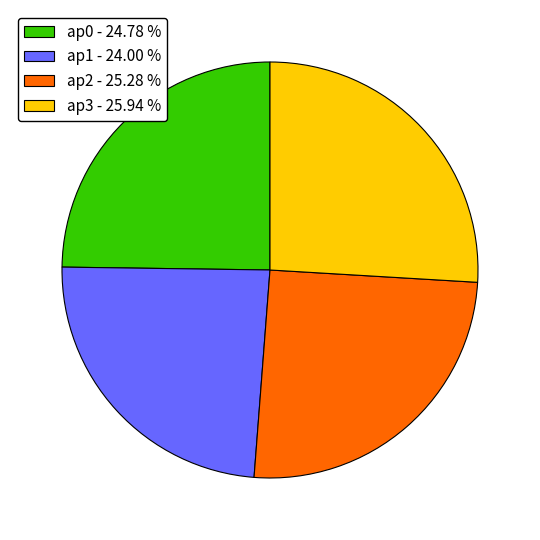

Do ap2 - 25.28 % and ap1 - 24.00 % together represent more than half of the pie?

No